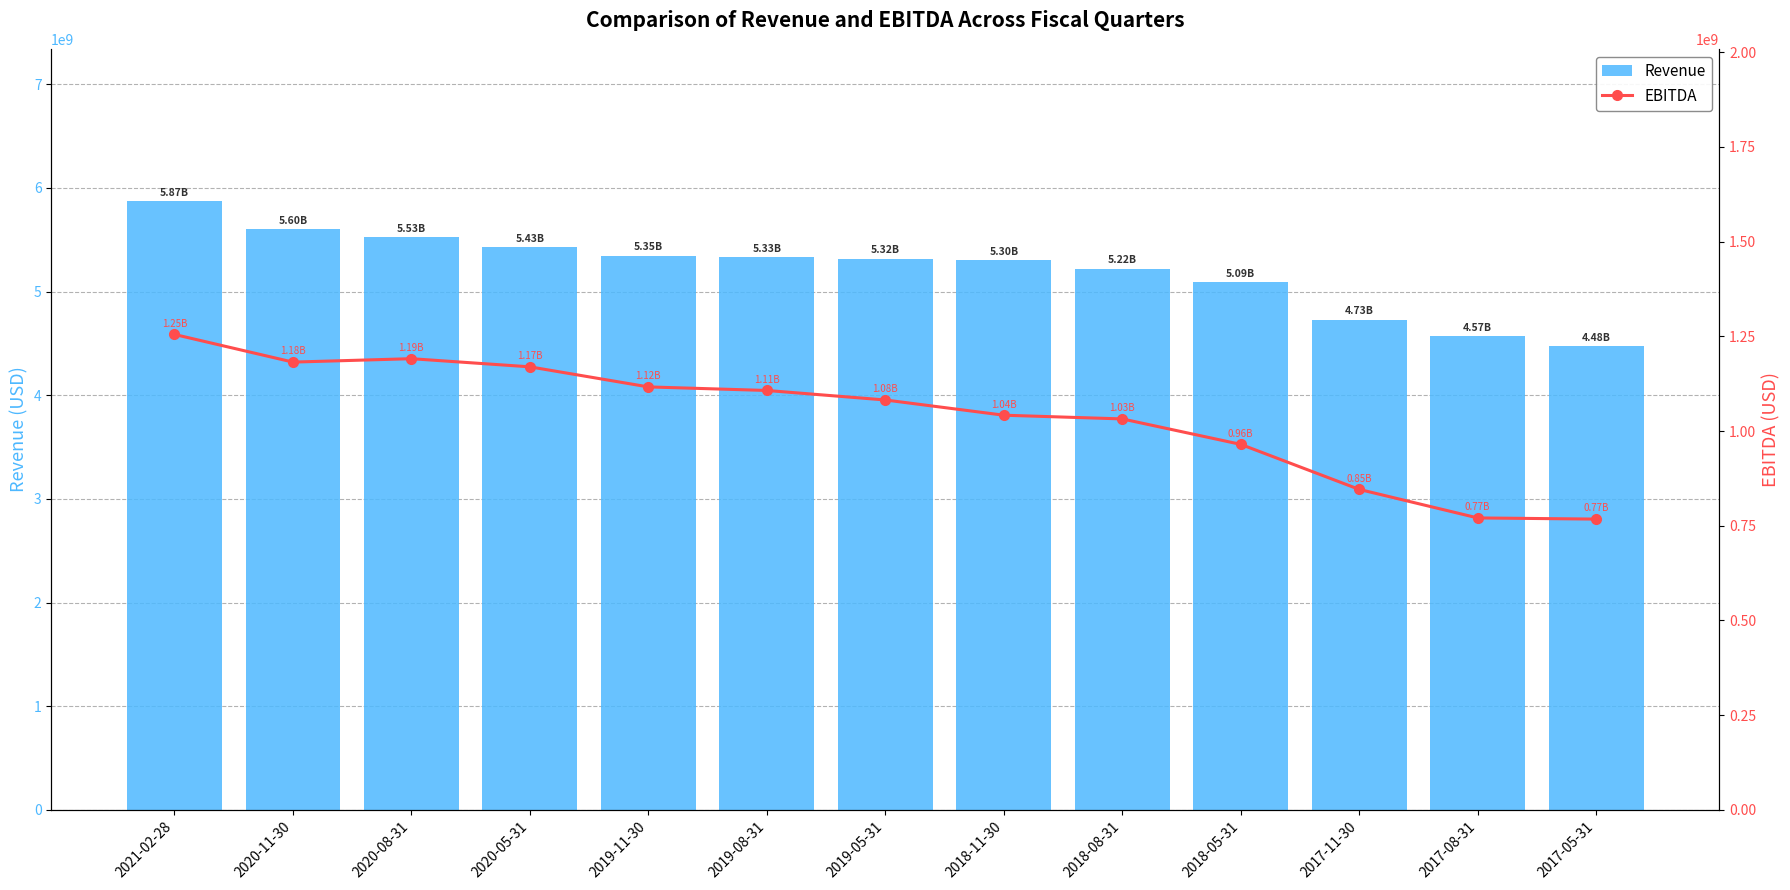

What is the difference between the Revenue values at 2019-05-31 and 2020-08-31?

208300000